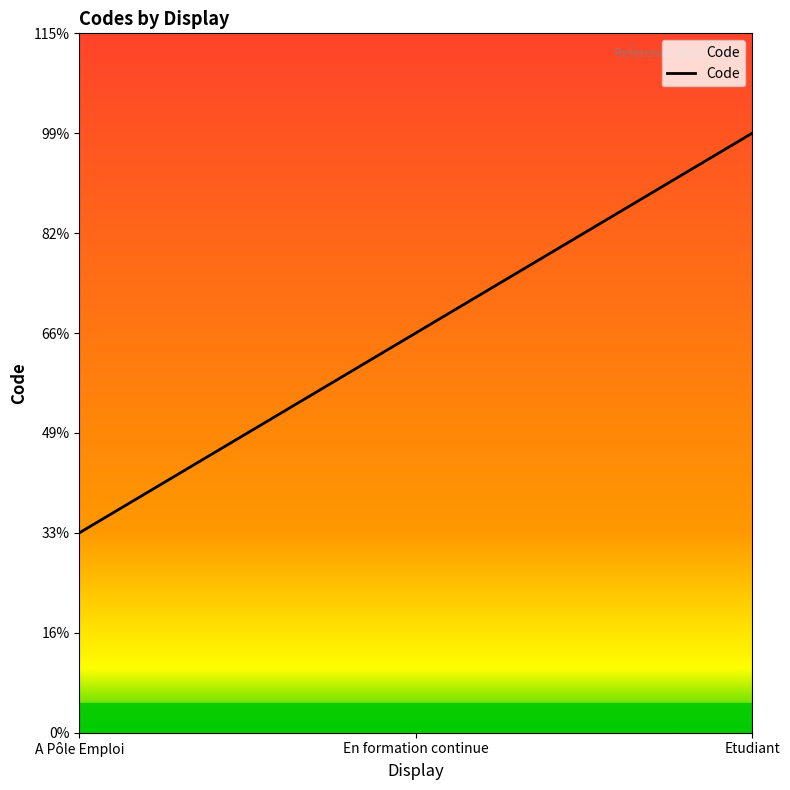

Does the chart display data point markers on the line(s)?

No